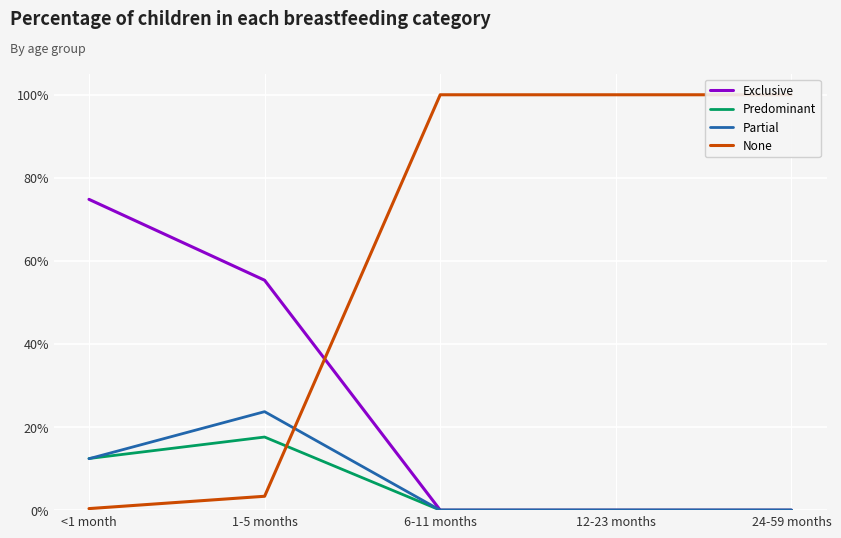

Between 6-11 months and 12-23 months, which series saw the biggest shift?

Exclusive